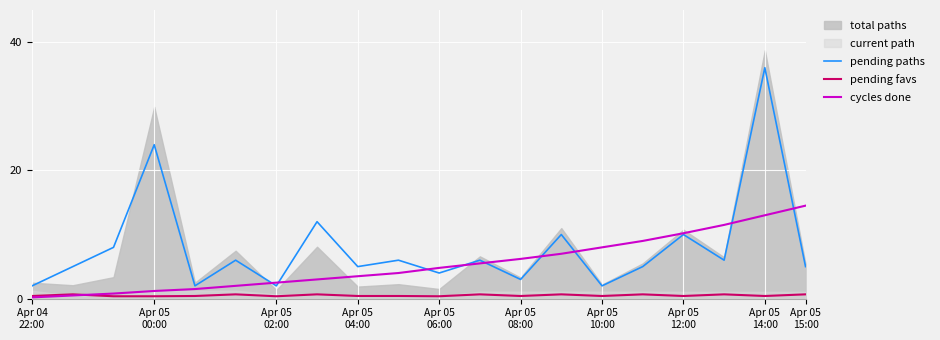

What is the minimum value for pending paths?

2.0